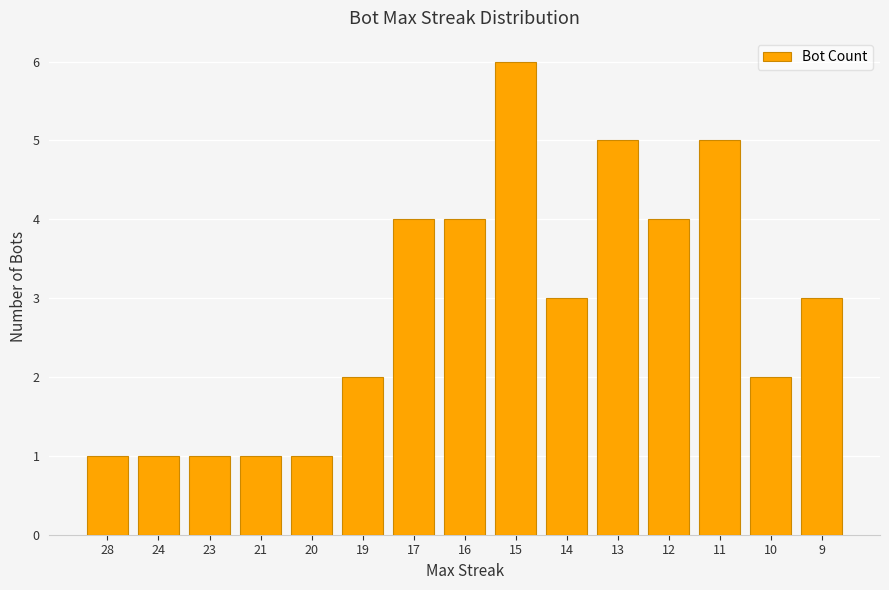

Reading right to left, what are all the values shown in this chart?

9=3	10=2	11=5	12=4	13=5	14=3	15=6	16=4	17=4	19=2	20=1	21=1	23=1	24=1	28=1